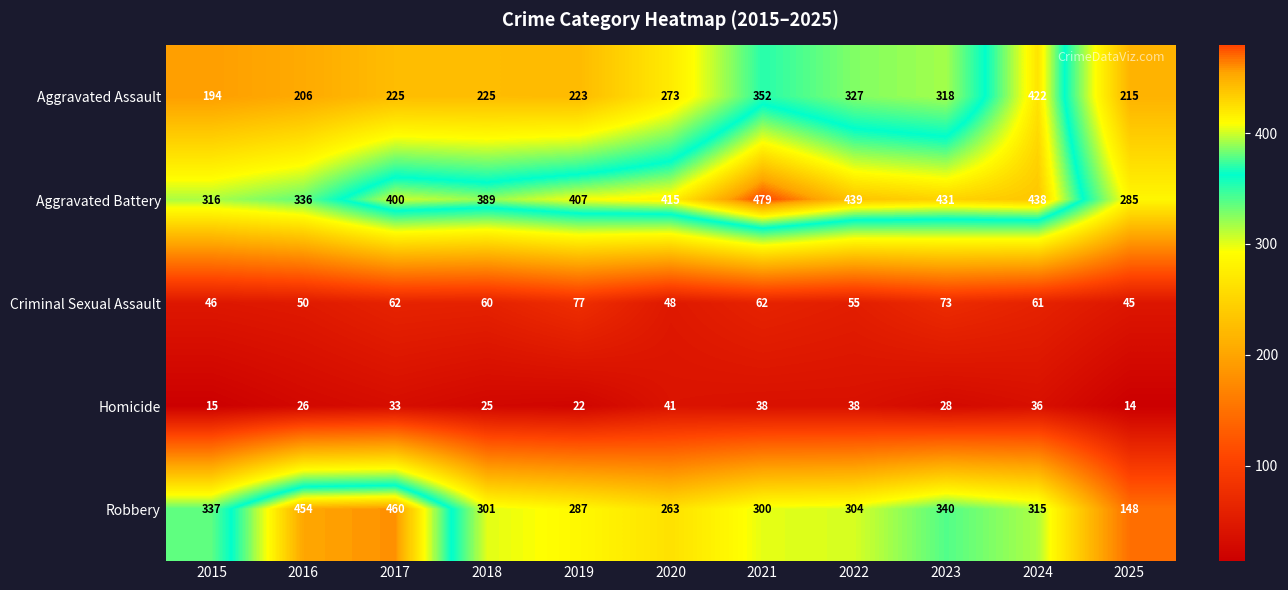

How many series are shown in this chart?

5